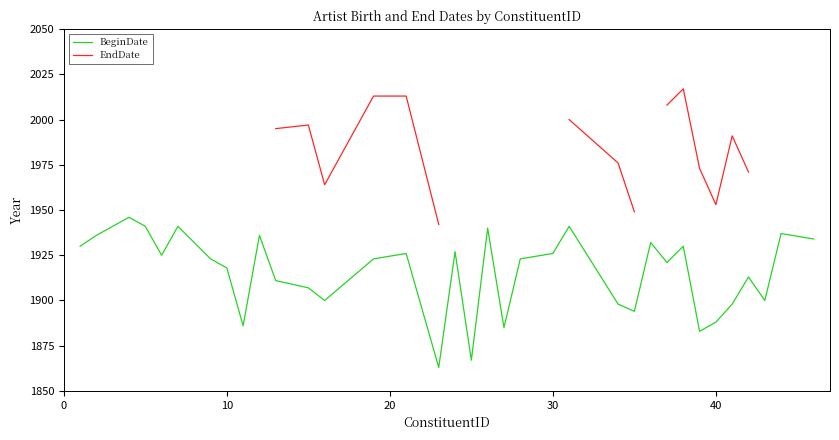

At how many categories does at least one series exceed 1910?

35